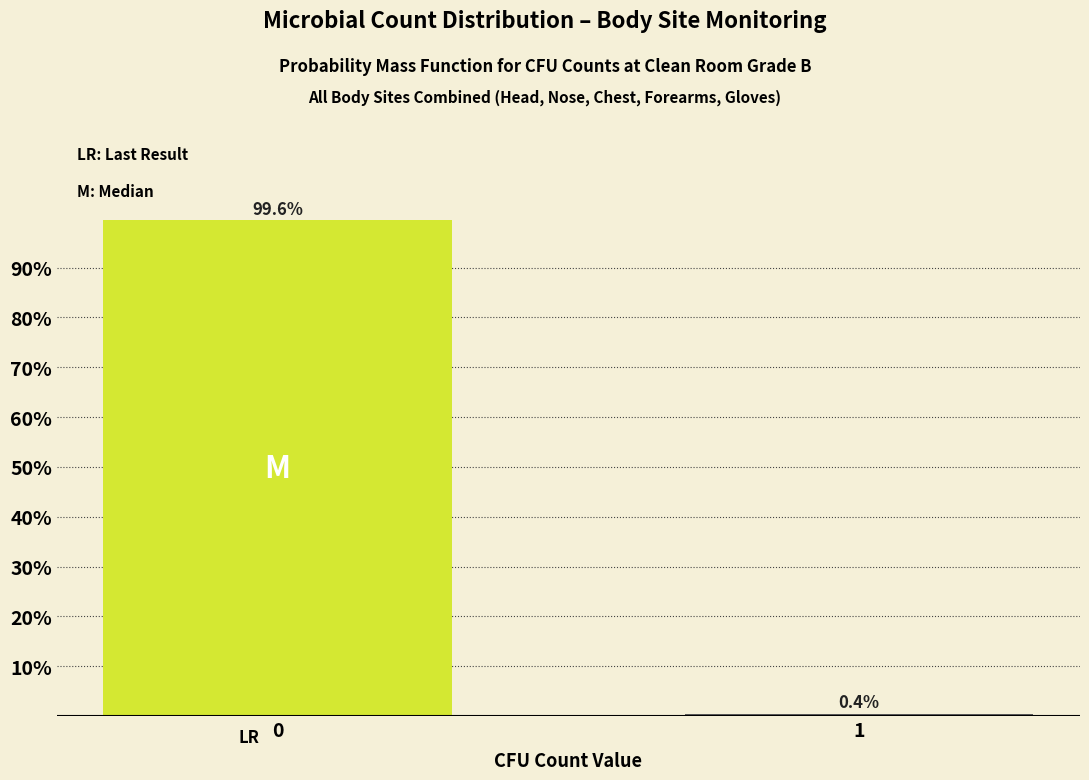

Reading left to right, transcribe all the data shown in this chart.

0=99.6	1=0.4